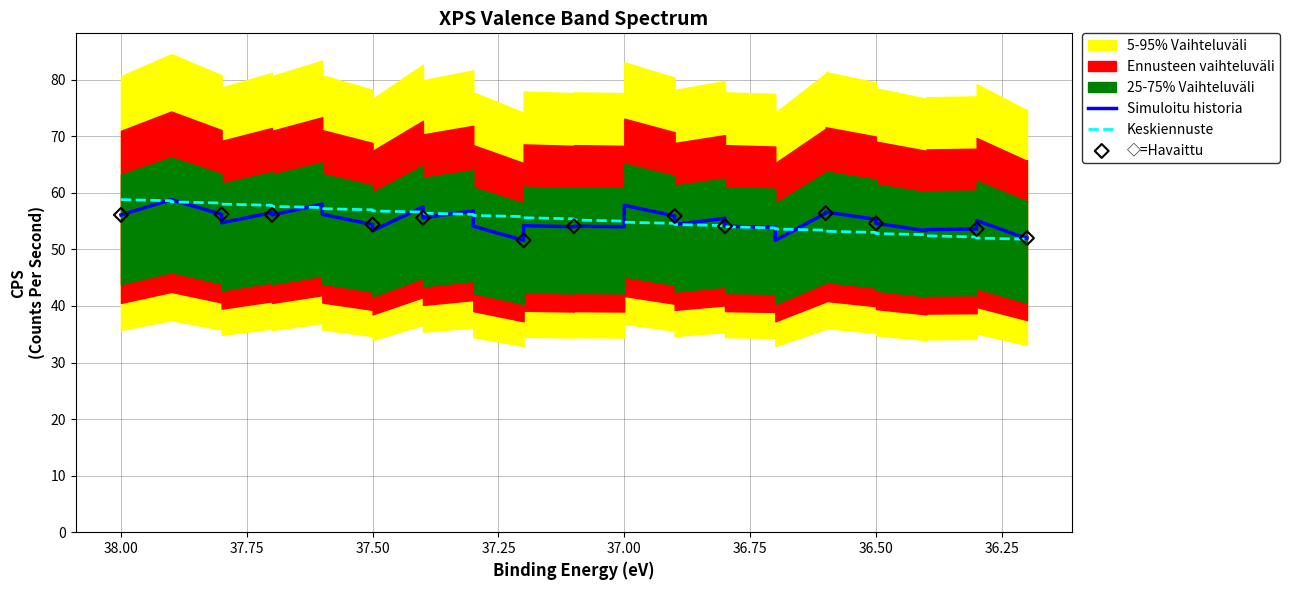

What is the total value across all series at 37.7?

114.3